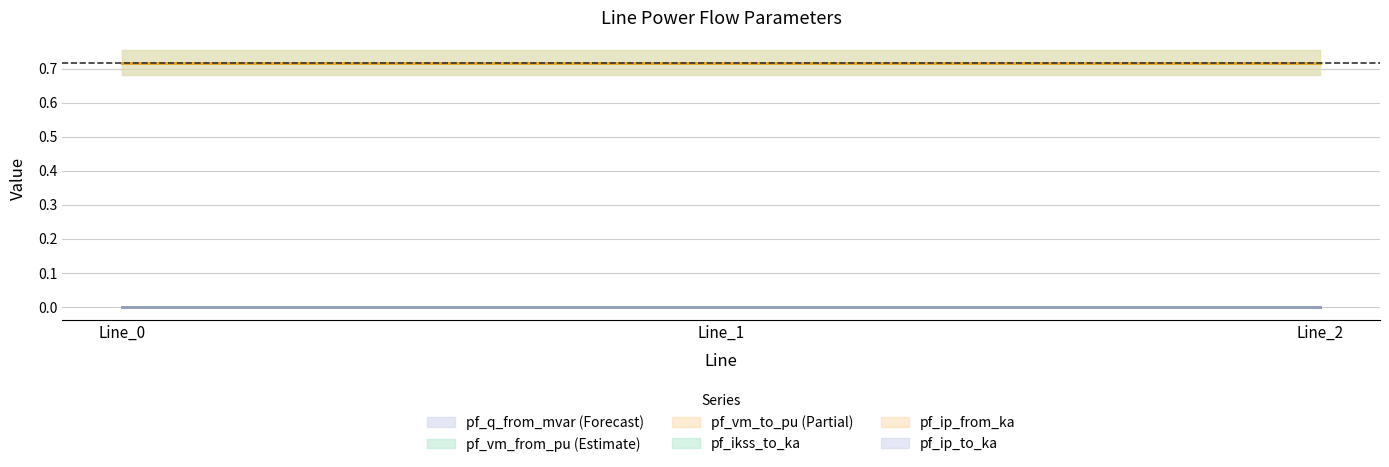

The pf_vm_from_pu series shows 0.9 at Line_2. True or false?

False